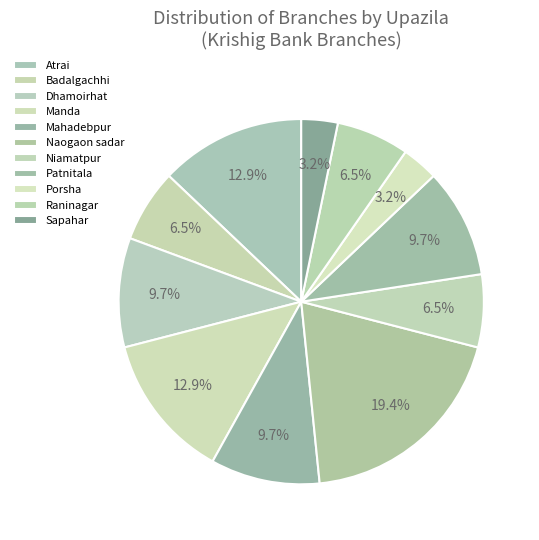

What percentage do Niamatpur and Sapahar together represent?

9.7%